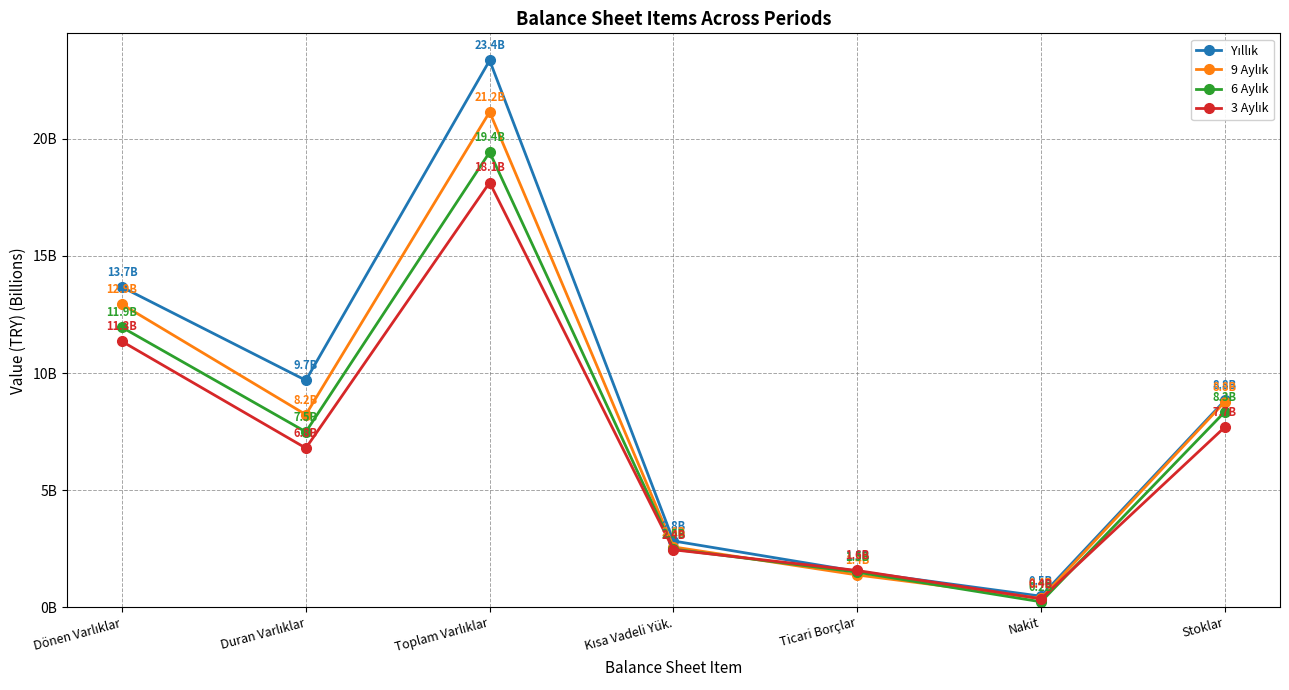

Reading left to right, extract all data points from this chart.

Yıllık: Dönen Varlıklar=13.7	Duran Varlıklar=9.7	Toplam Varlıklar=23.4	Kısa Vadeli Yük.=2.8	Ticari Borçlar=1.5	Nakit=0.5	Stoklar=8.8
9 Aylık: Dönen Varlıklar=12.9	Duran Varlıklar=8.2	Toplam Varlıklar=21.2	Kısa Vadeli Yük.=2.6	Ticari Borçlar=1.4	Nakit=0.4	Stoklar=8.8
6 Aylık: Dönen Varlıklar=11.9	Duran Varlıklar=7.5	Toplam Varlıklar=19.4	Kısa Vadeli Yük.=2.5	Ticari Borçlar=1.5	Nakit=0.2	Stoklar=8.3
3 Aylık: Dönen Varlıklar=11.3	Duran Varlıklar=6.8	Toplam Varlıklar=18.1	Kısa Vadeli Yük.=2.4	Ticari Borçlar=1.6	Nakit=0.4	Stoklar=7.7